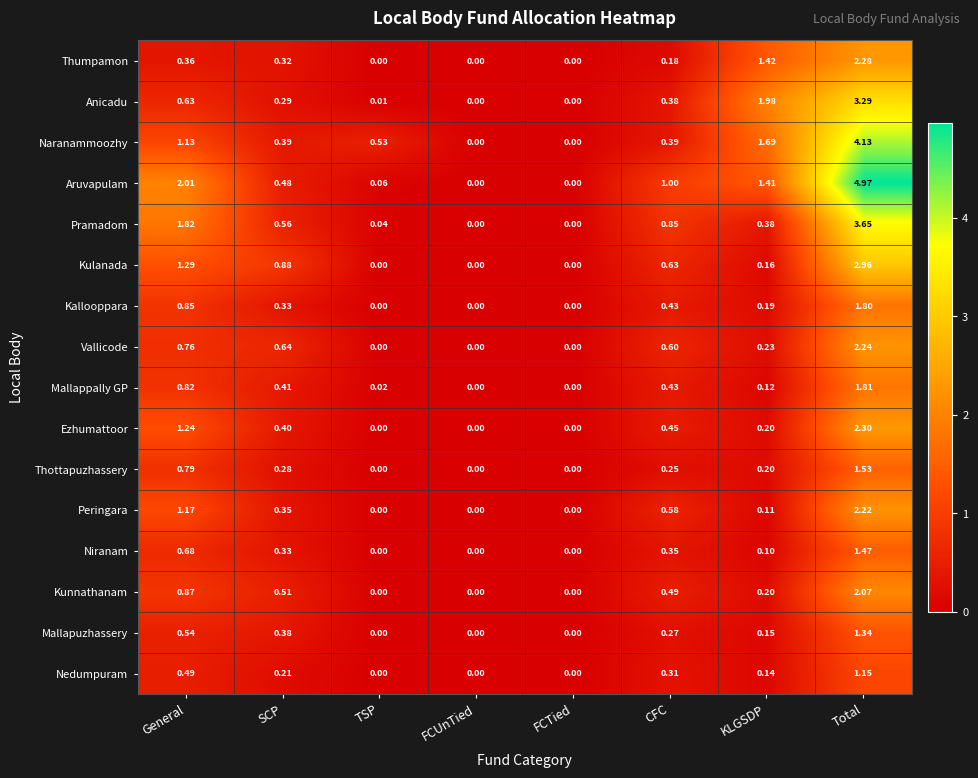

At which label does Niranam reach its peak?

Total